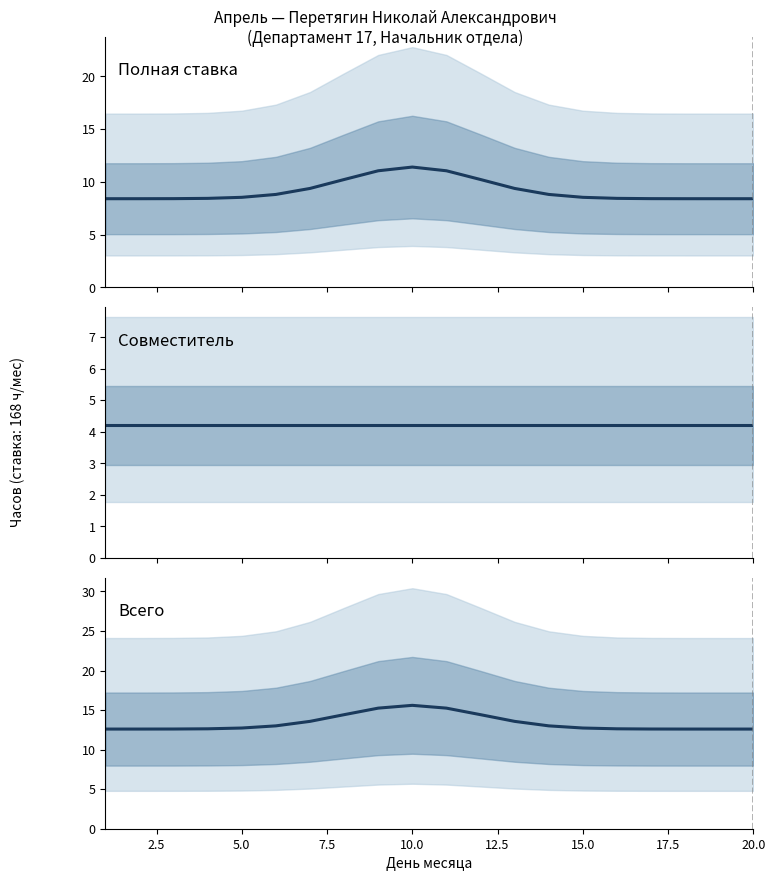

True or false: Полная ставка has more than 2 points higher than both neighbors.

False